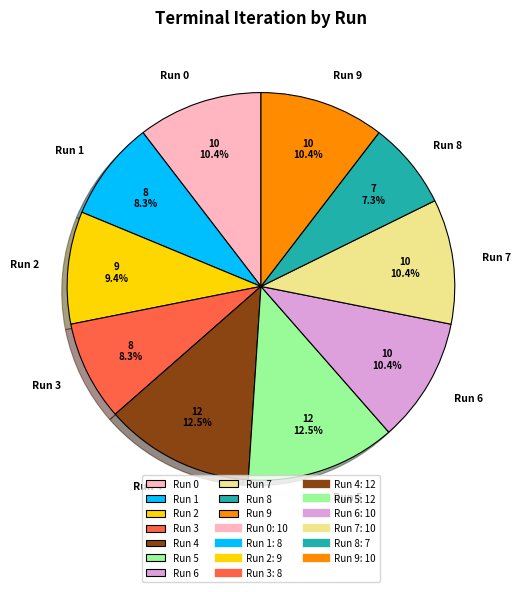

To the nearest percent, what portion does Run 8 represent?

7%